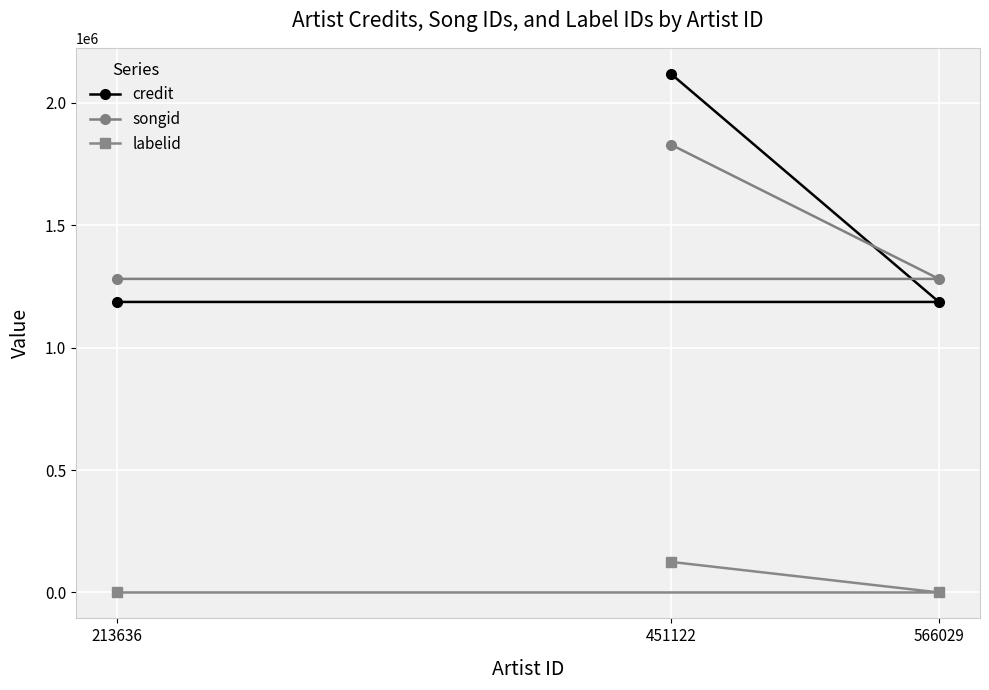

Reading left to right, transcribe all the data shown in this chart.

credit: 213636=1186781	451122=2118941	566029=1186781
songid: 213636=1280984	451122=1829491	566029=1280984
labelid: 213636=-1	451122=124925	566029=-1